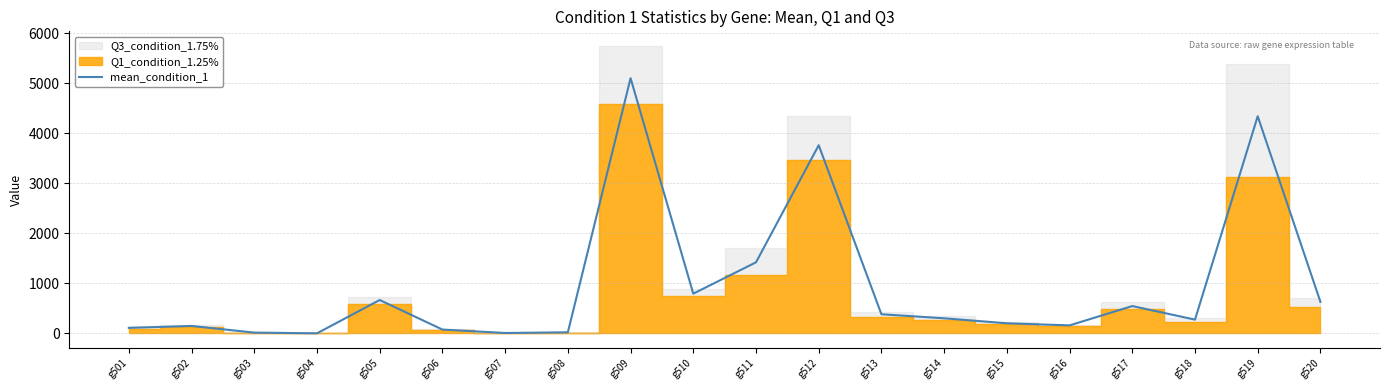

What is the difference between the maximum and minimum values?

5101.7